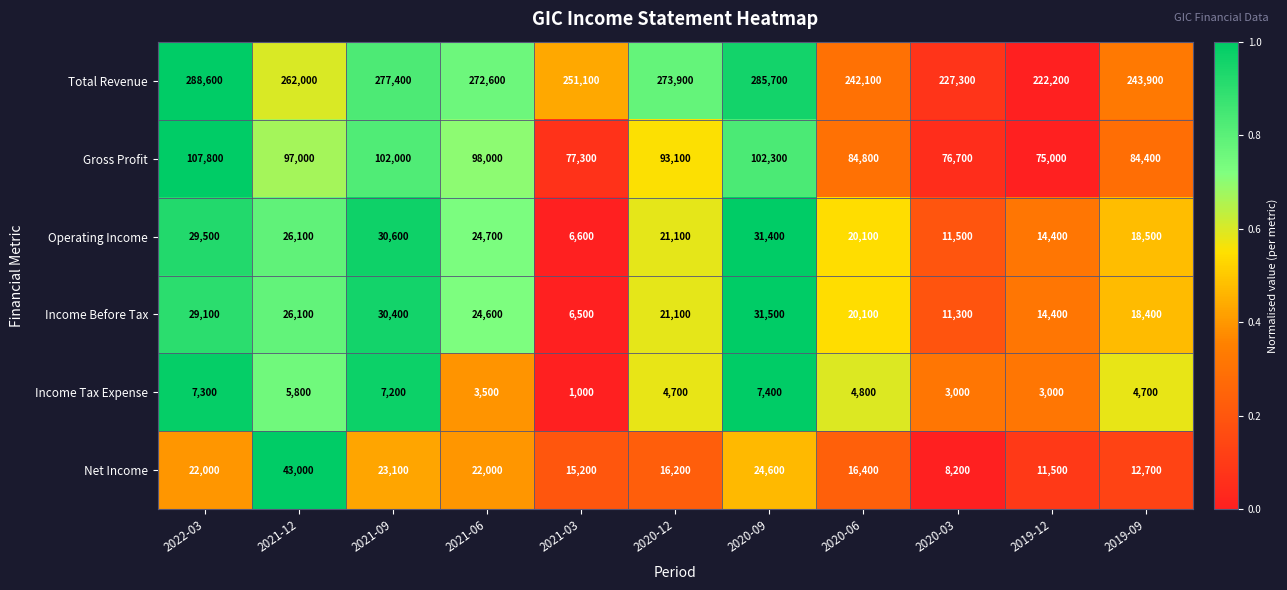

The Operating Income series shows 29500 at 2022-03. True or false?

True